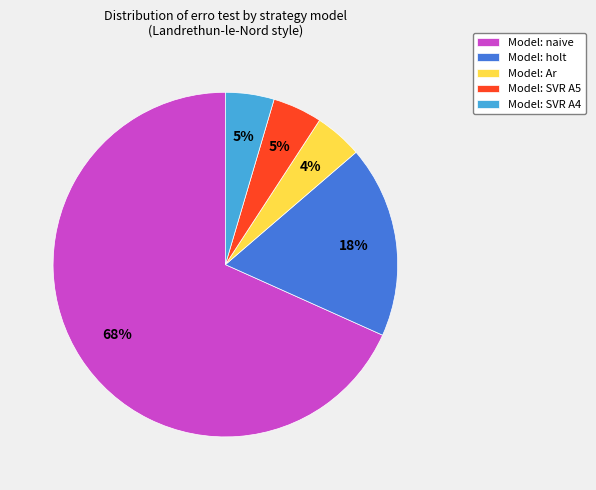

Is it true that Model: SVR A4 is 15% of the pie?

False